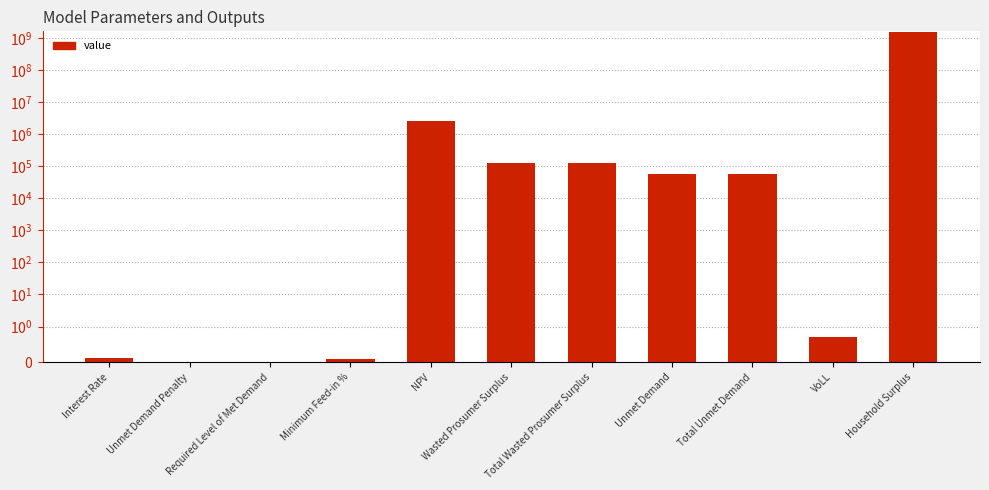

Reading left to right, extract all data points from this chart.

Interest Rate=0.1	Unmet Demand Penalty=0.0	Required Level of Met Demand=0.0	Minimum Feed-in %=0.1	NPV=2617979.7	Wasted Prosumer Surplus=123510.6	Total Wasted Prosumer Surplus=123510.6	Unmet Demand=57889.5	Total Unmet Demand=57889.5	VoLL=0.7	Household Surplus=1570910016.7